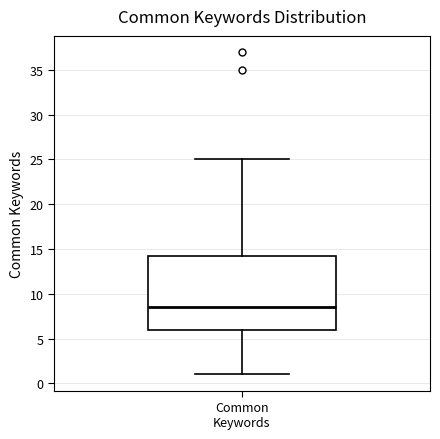

Read this box plot against the y-axis: the position of the median line, the range covered by the box, and the ends of both whiskers. The values are not printed on the chart, so give them approximately, as read against the axis.

median 8.5, box 6.0 to 14.5, whiskers 1.0 to 25.0